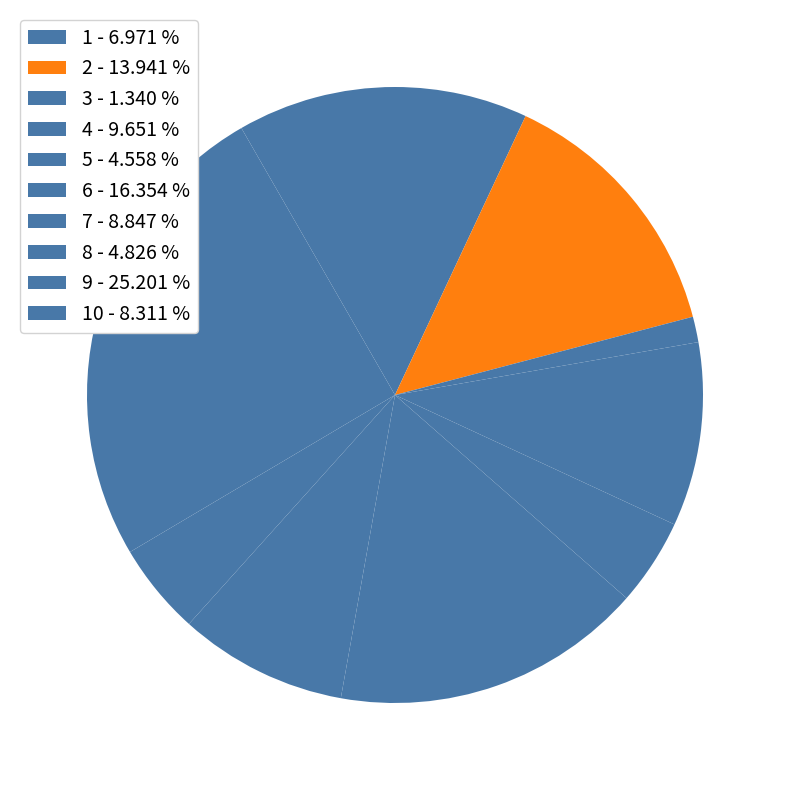

Is there a majority slice in this chart?

No